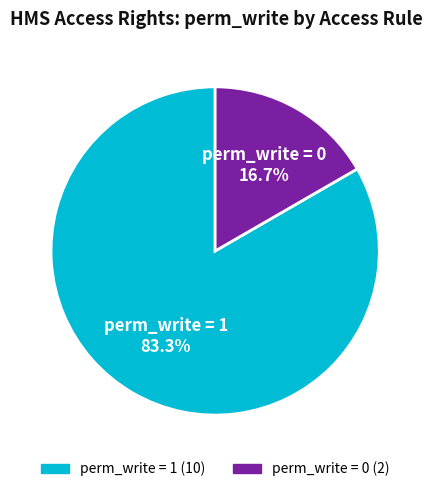

Count the number of slices in the pie.

2